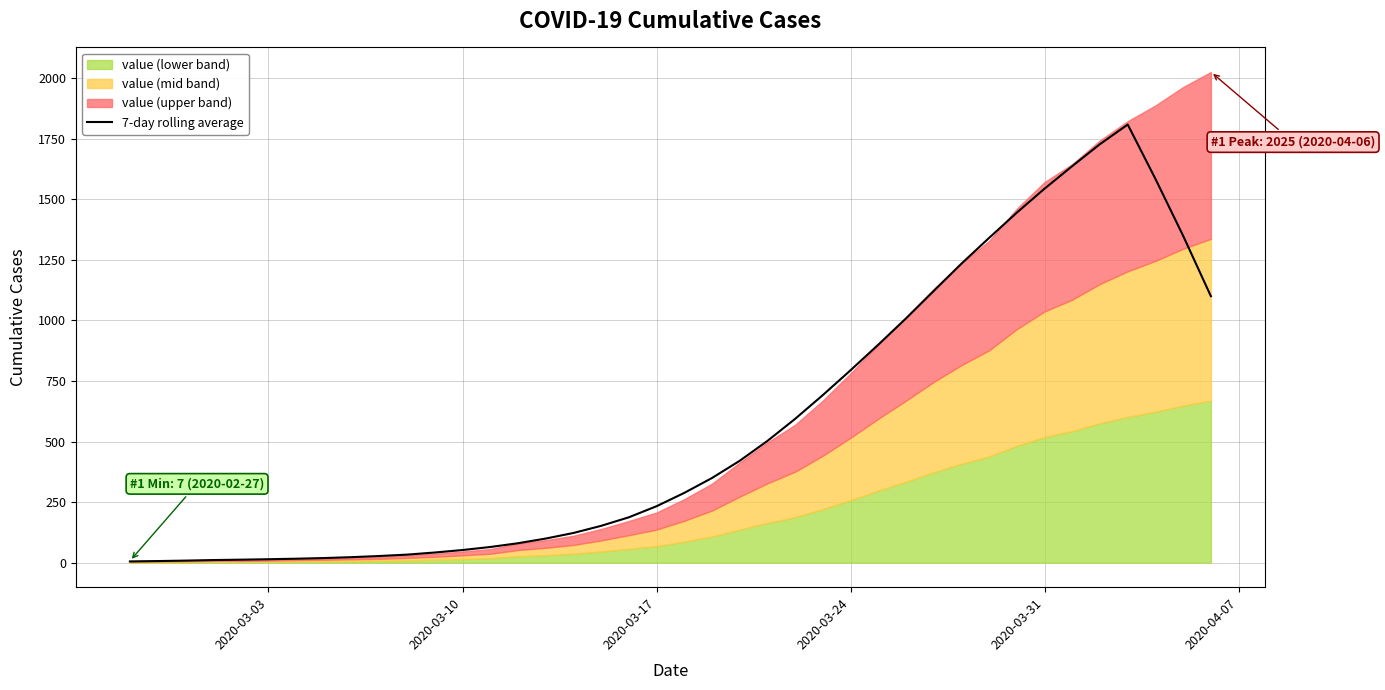

What is the maximum value for 7-day rolling average?

1808.0